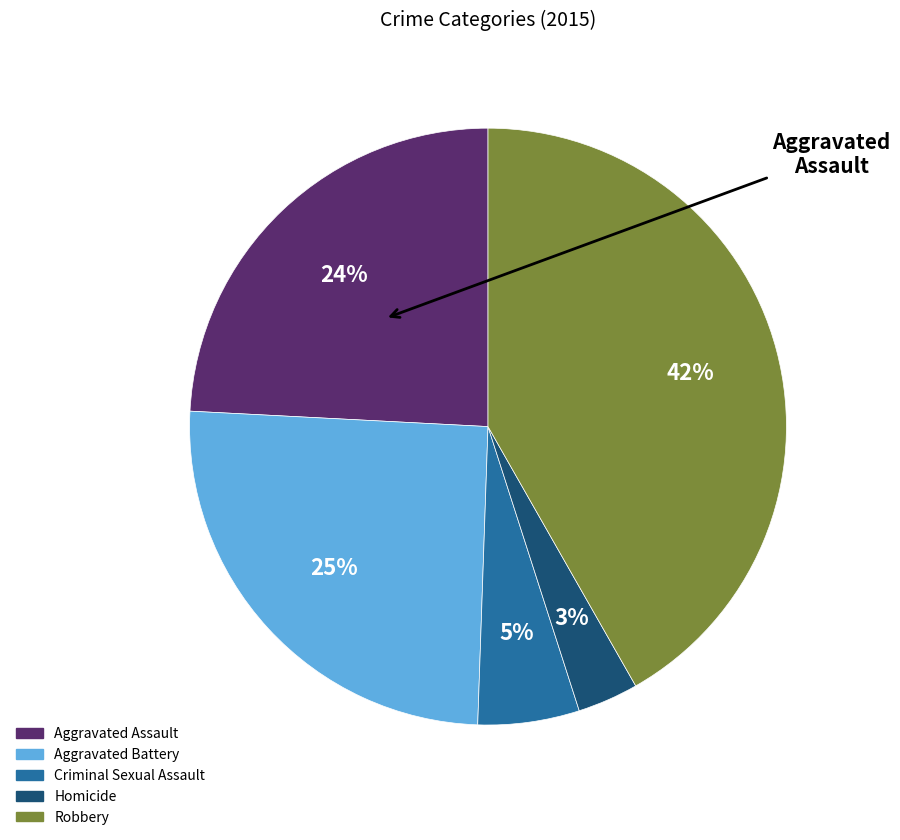

To the nearest percent, what is the difference between the Aggravated Battery and Aggravated Assault slice percentages?

1%